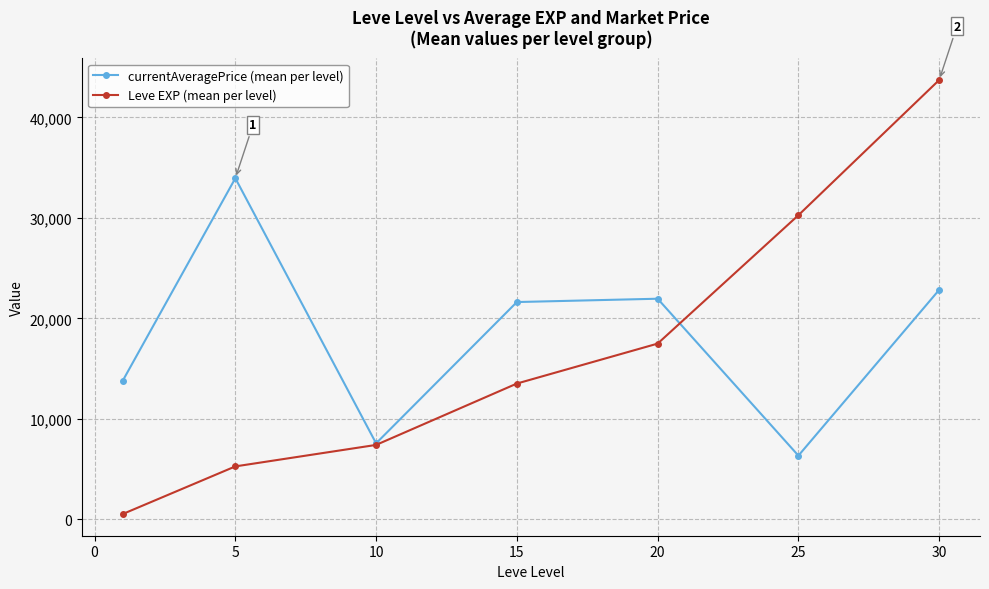

Which series has the widest spread of values?

Leve EXP (mean per level)